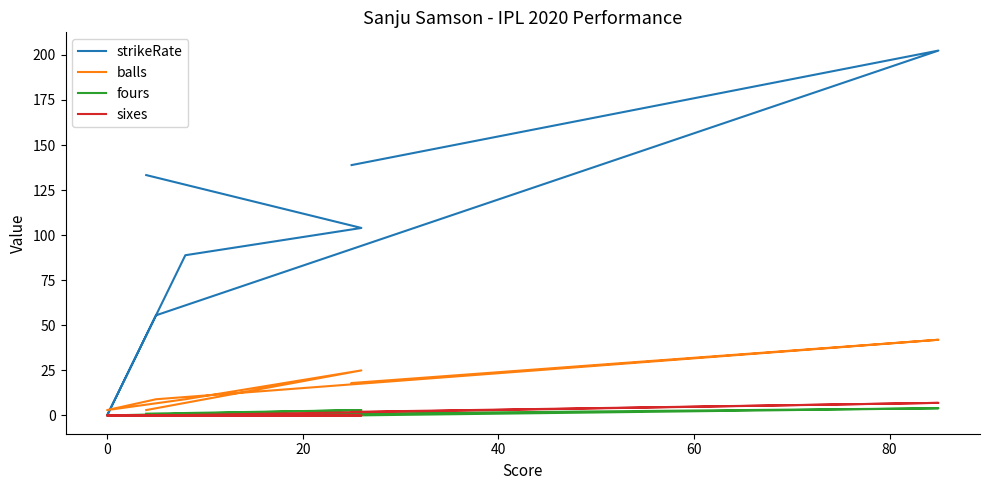

Which series has the largest total across all categories?

strikeRate